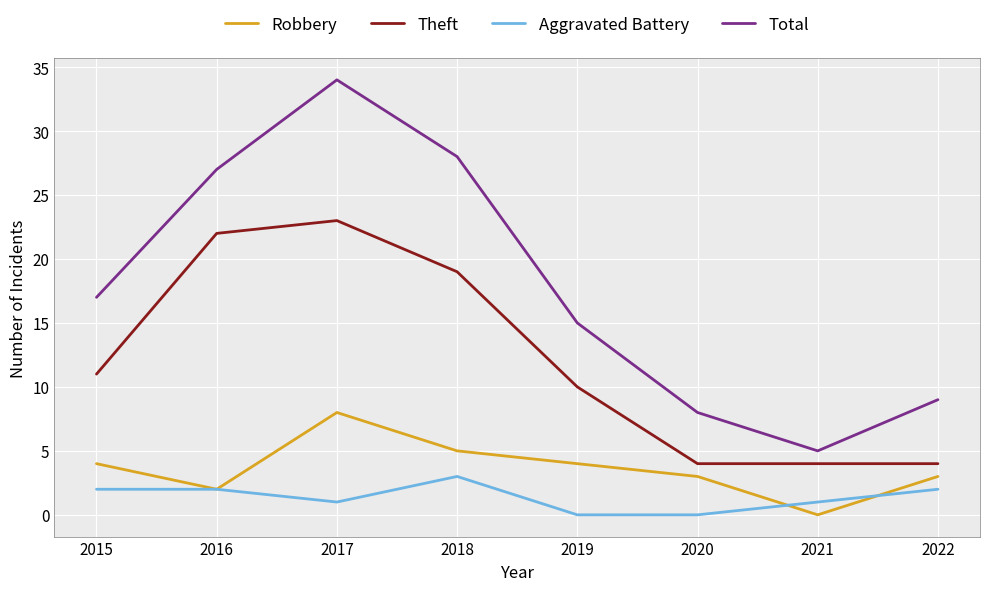

What is the difference between the Theft values at 2015 and 2016?

11